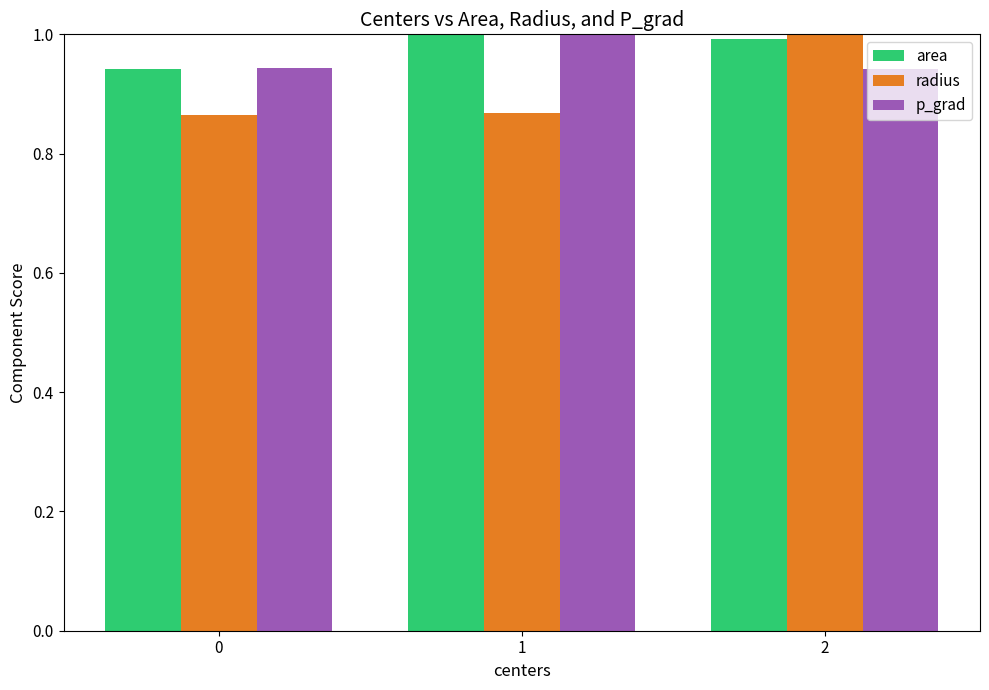

What is the maximum value for radius?

1.0